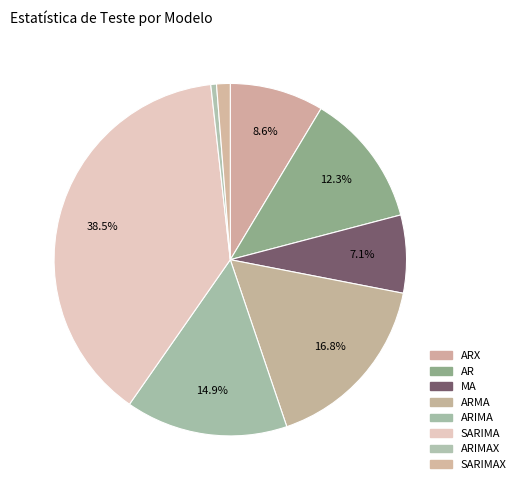

To the nearest percent, what percentage of the pie is MA?

7%